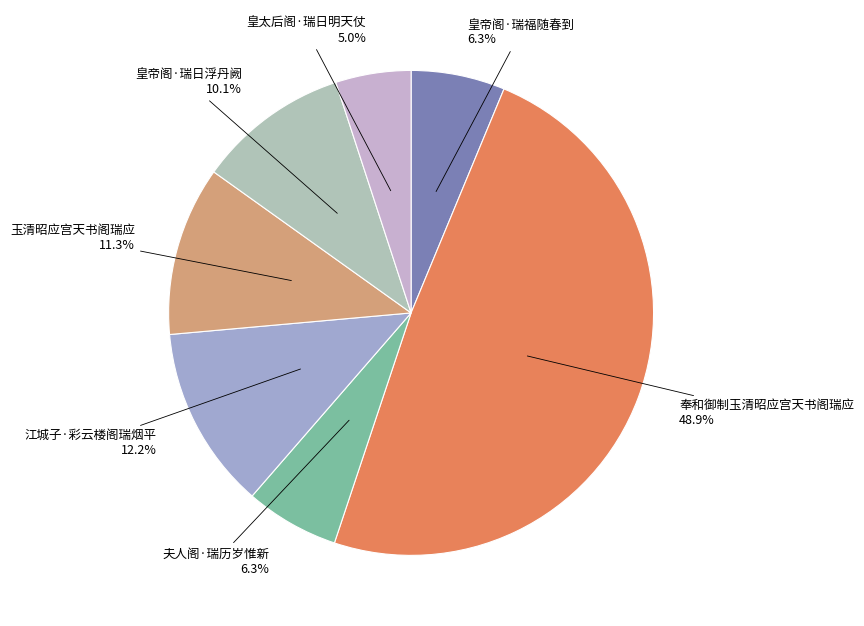

To the nearest percent, what is the difference between the largest and smallest slice percentages?

44%